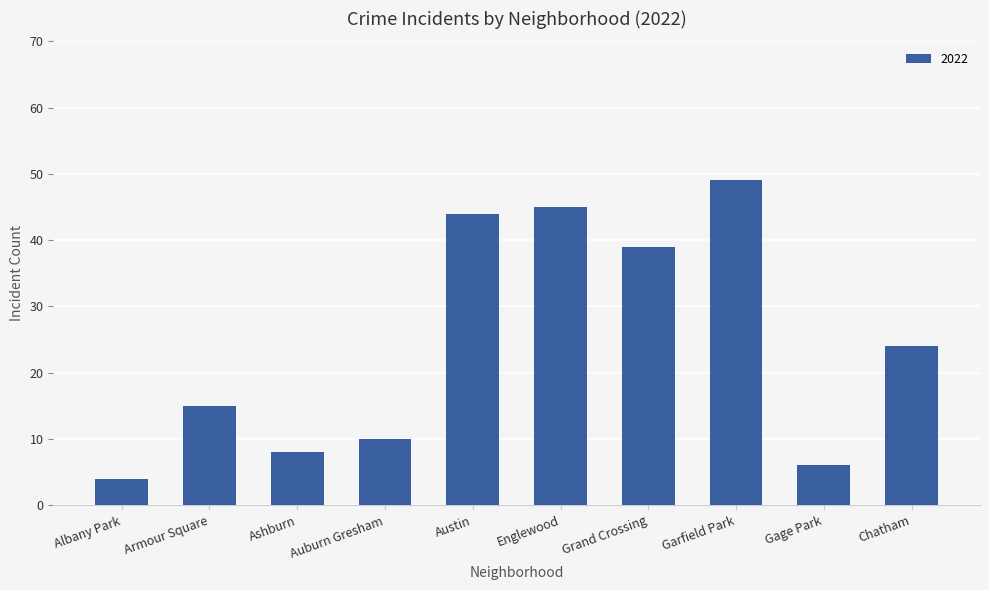

Approximately how many times larger is the value at Armour Square compared to Auburn Gresham?

1.5